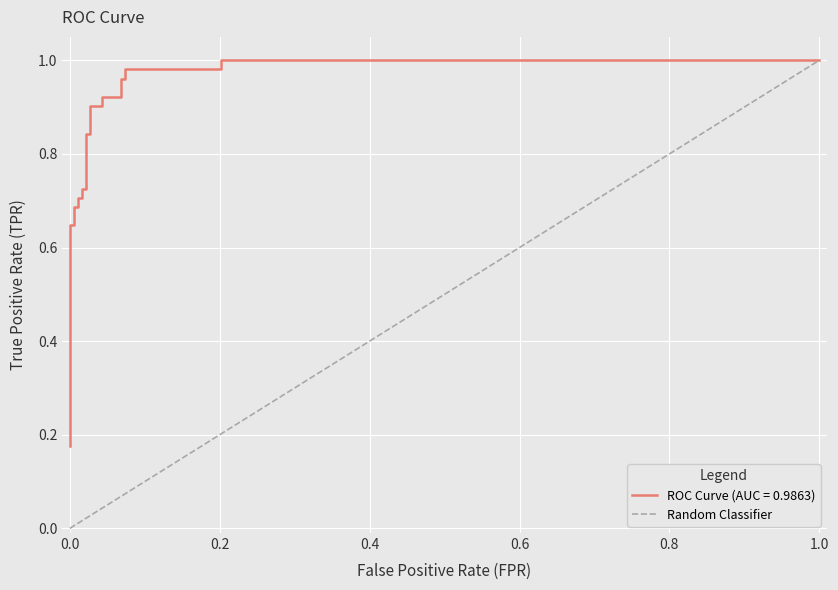

What is the difference between the maximum and minimum values?

1